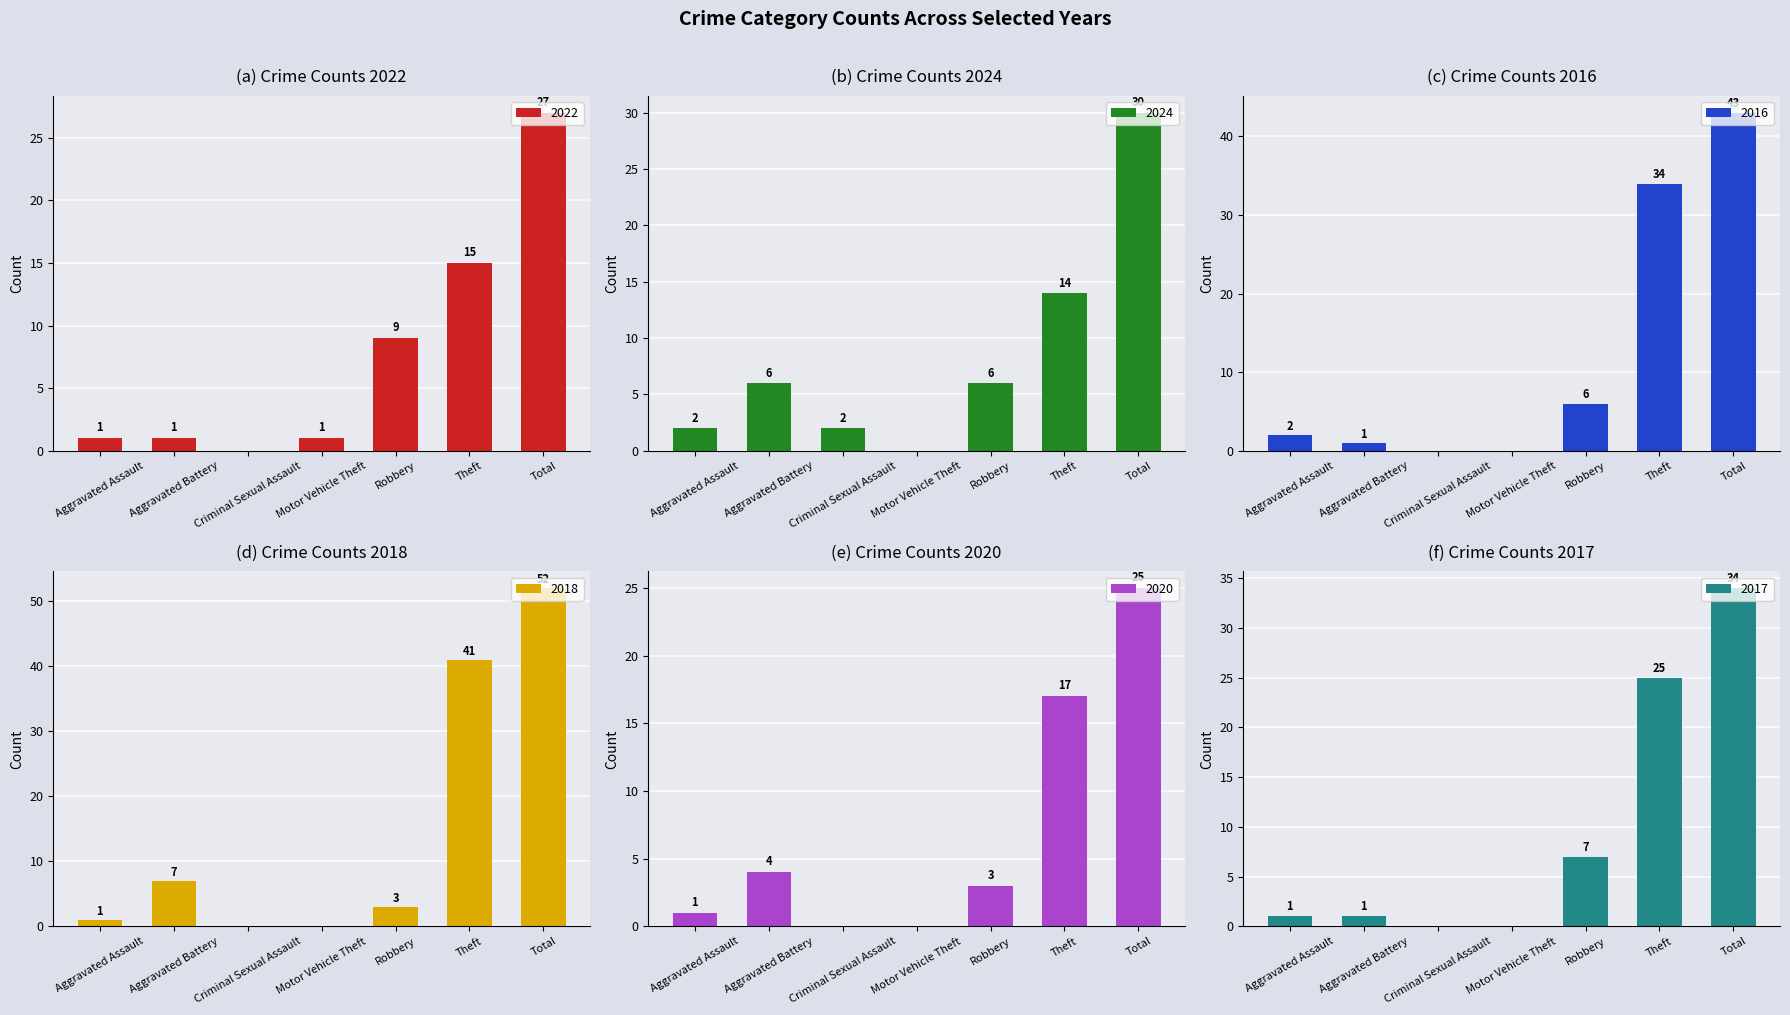

What is the label of the 1st bar from the right?

Total